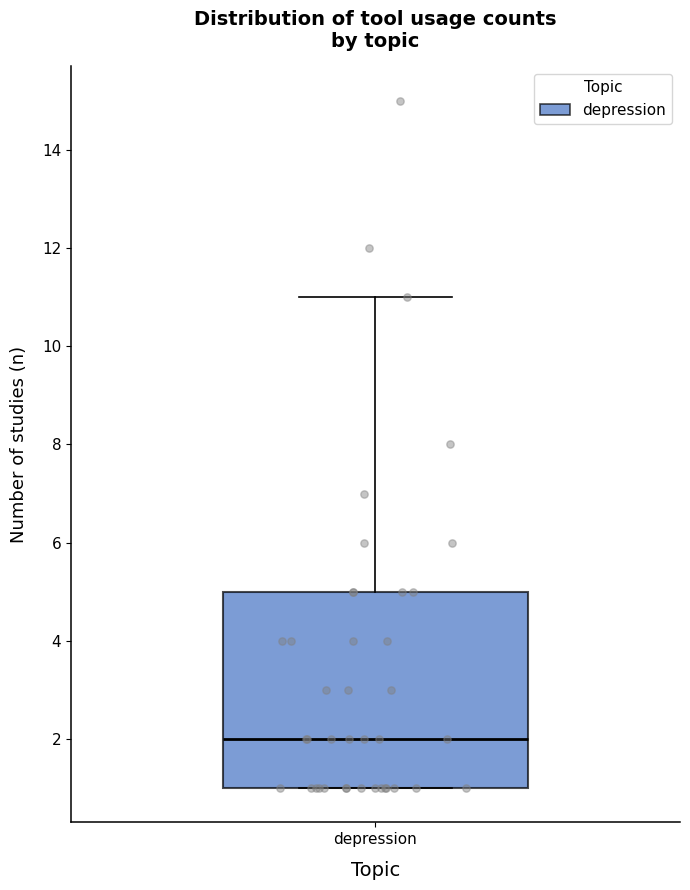

Transcribe this box plot: give where the median line is, the range the box spans, and where the two whiskers end, as read against the y-axis. The values are not printed on the chart, so give them approximately, as read against the axis.

median 2, box 1 to 5, whiskers 1 to 11